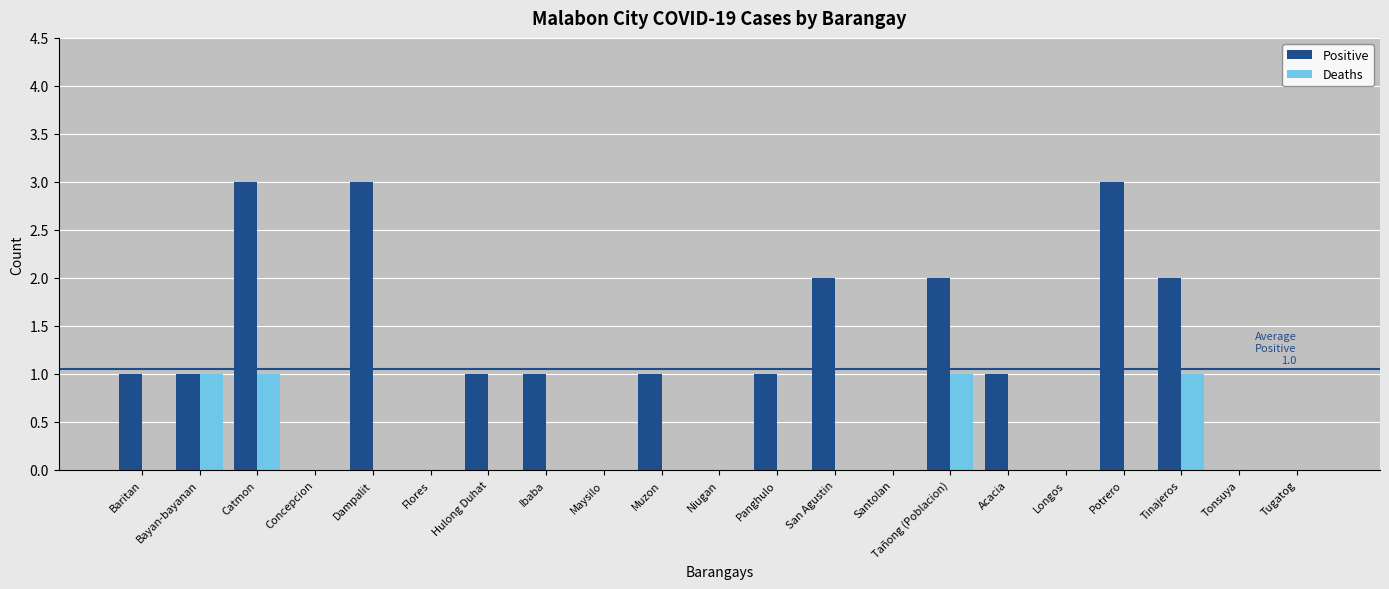

Is it true that Positive equals 3 at Potrero?

True